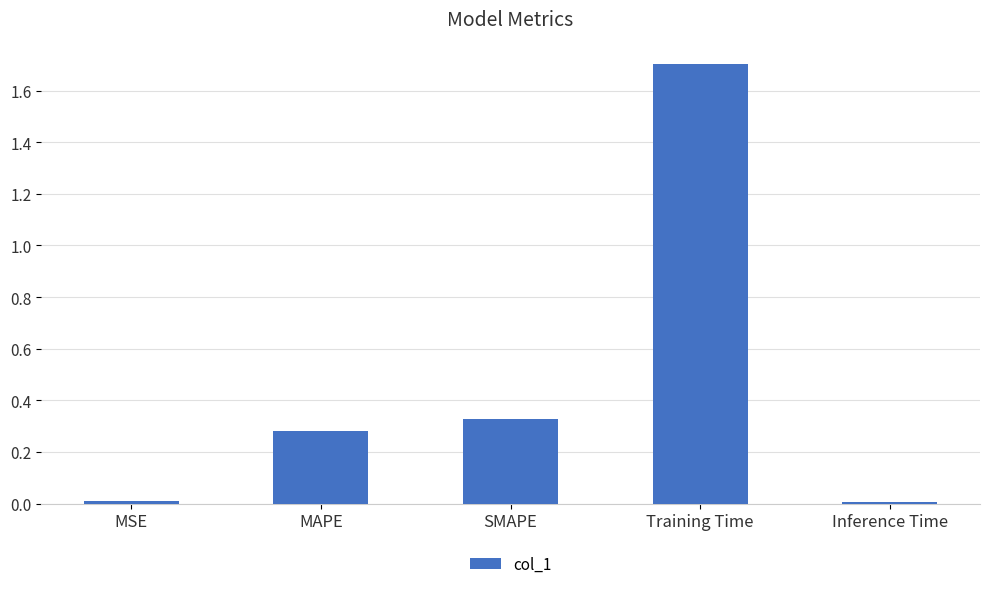

The chart shows a value of 2.3 at Training Time. True or false?

False